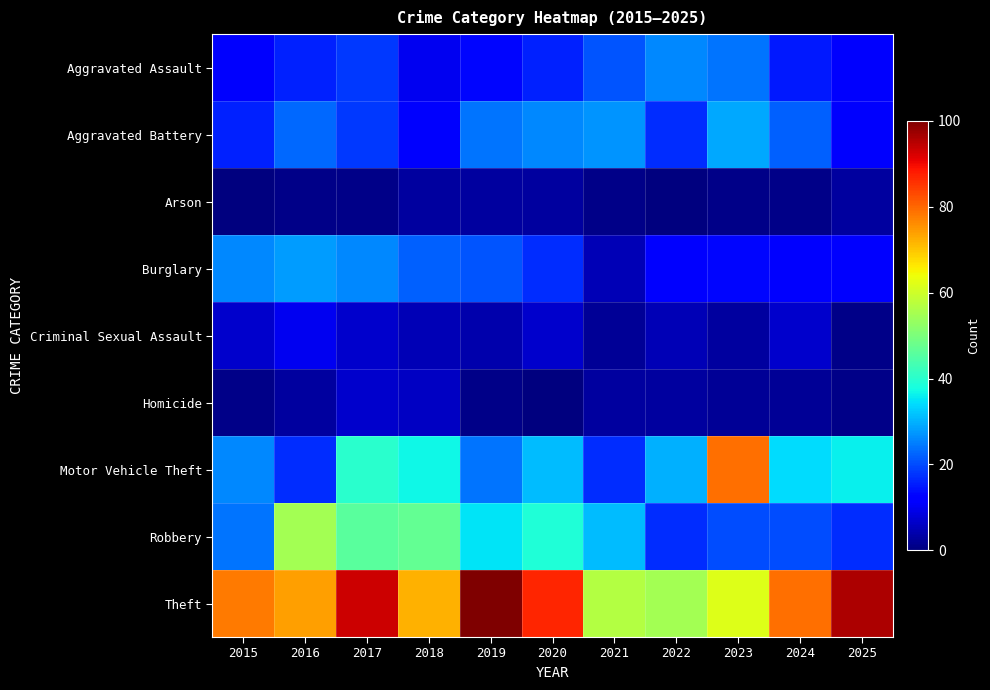

Which series has the largest range (max minus min)?

Motor Vehicle Theft